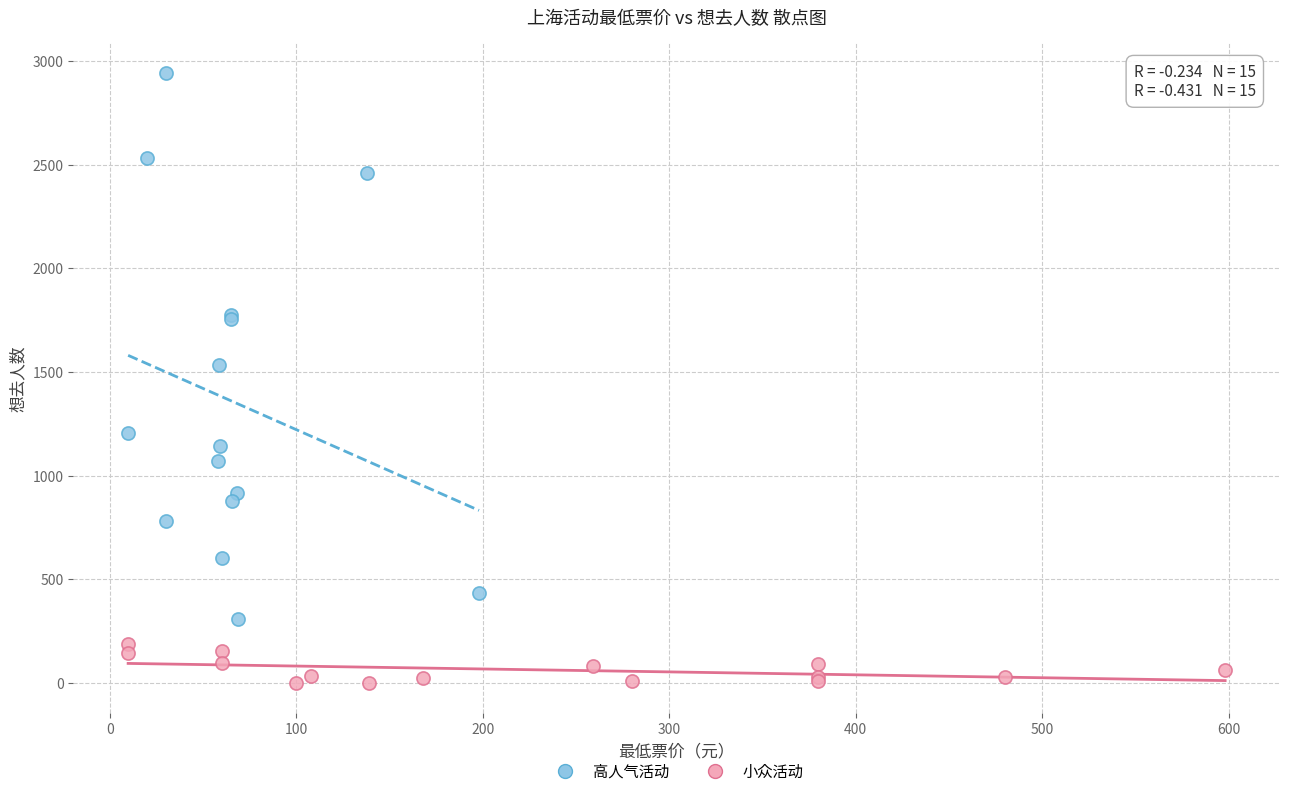

Which series reaches the minimum Y coordinate?

小众活动